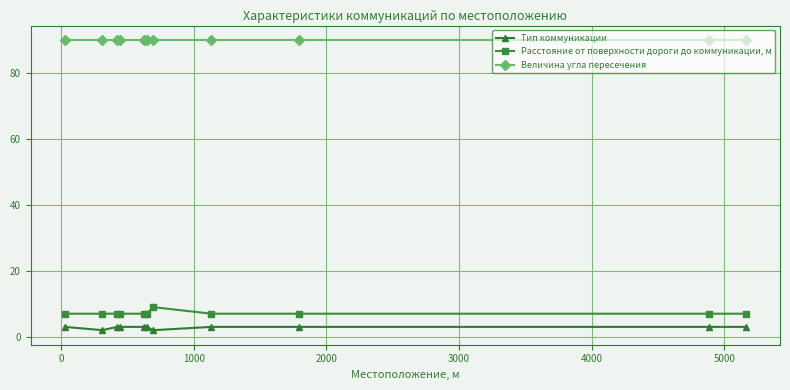

Which series has the largest total across all categories?

Величина угла пересечения